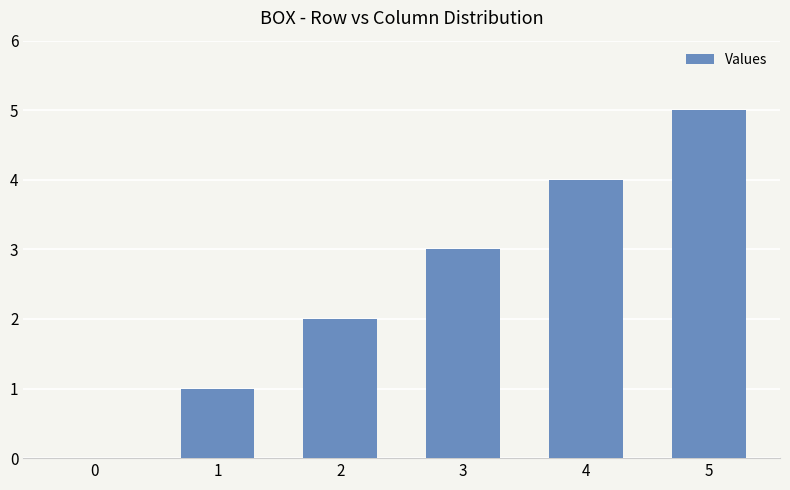

Read the value at 4.

4